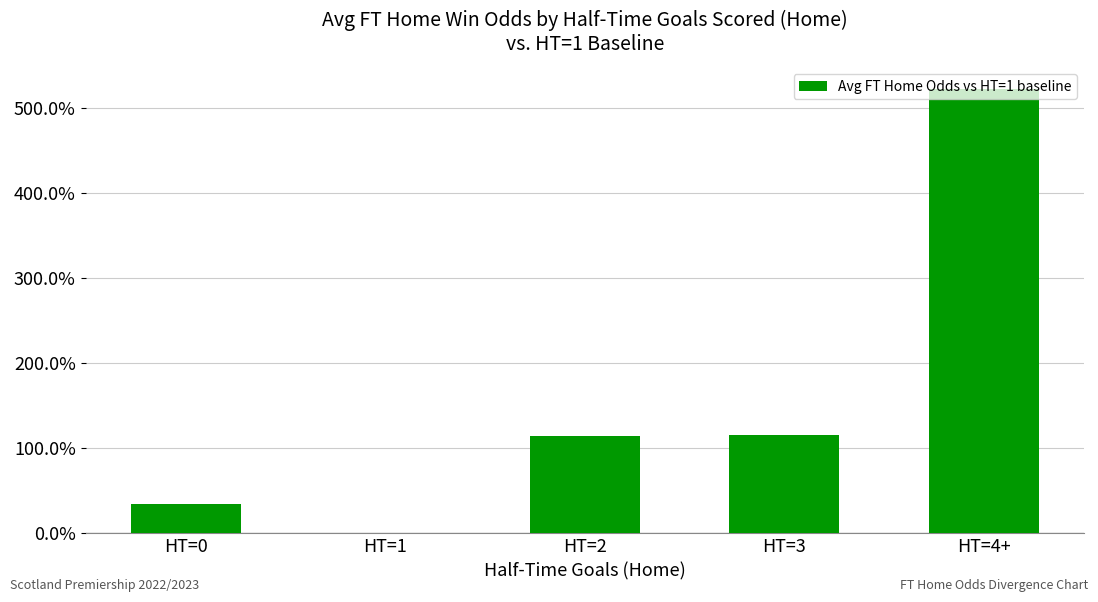

Read the value at HT=3.

1.2